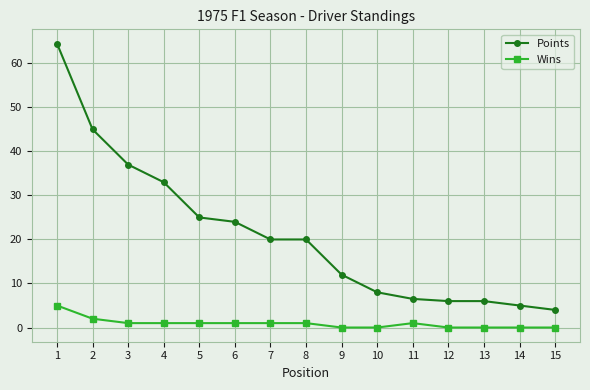

True or false: Points and Wins intersect in this chart.

False